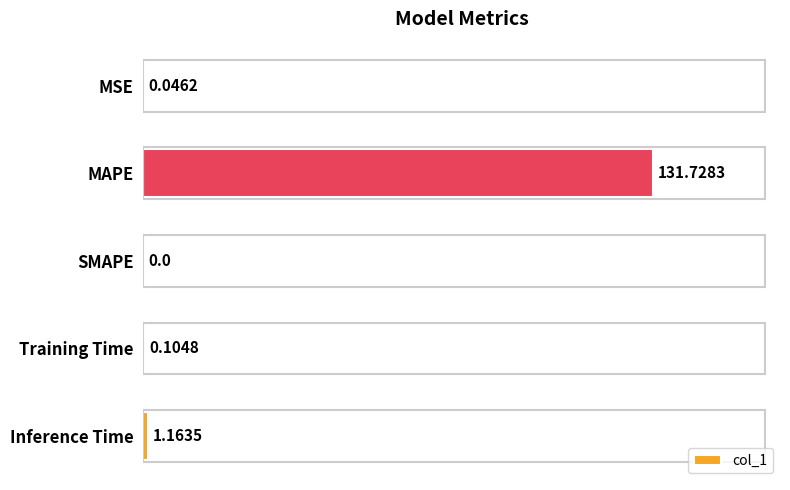

How many values are above zero?

4